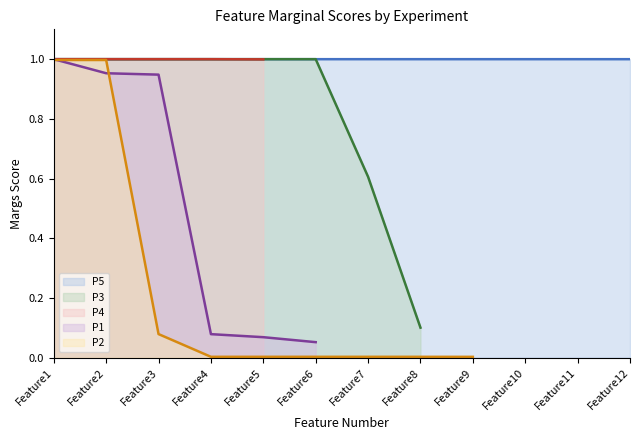

At Feature3, list the series in order from smallest to largest.

P2 line, P1 line, P4 line, P3 line, P5 line